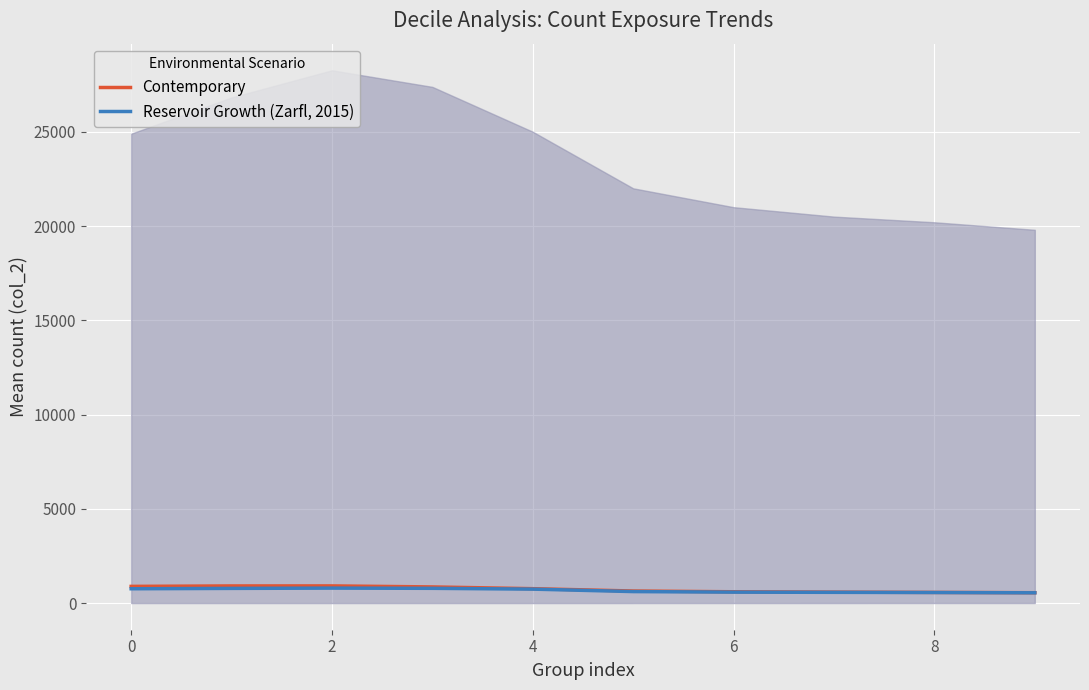

What is the spread (max minus min) of values at 8?

30.0